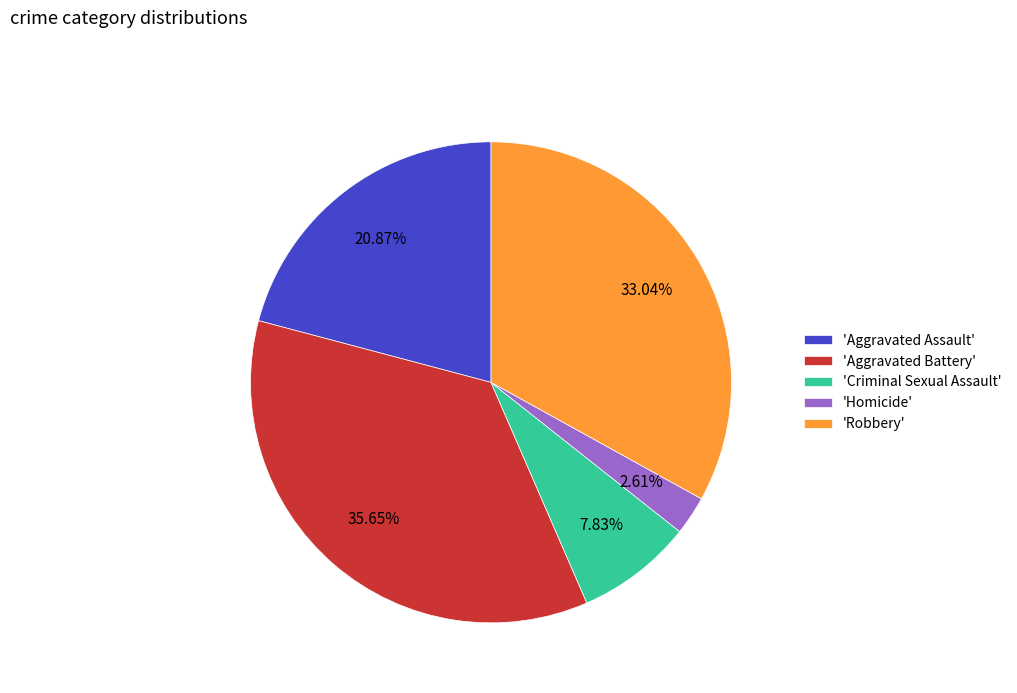

Rank the categories by value from lowest to highest.

'Homicide', 'Criminal Sexual Assault', 'Aggravated Assault', 'Robbery', 'Aggravated Battery'